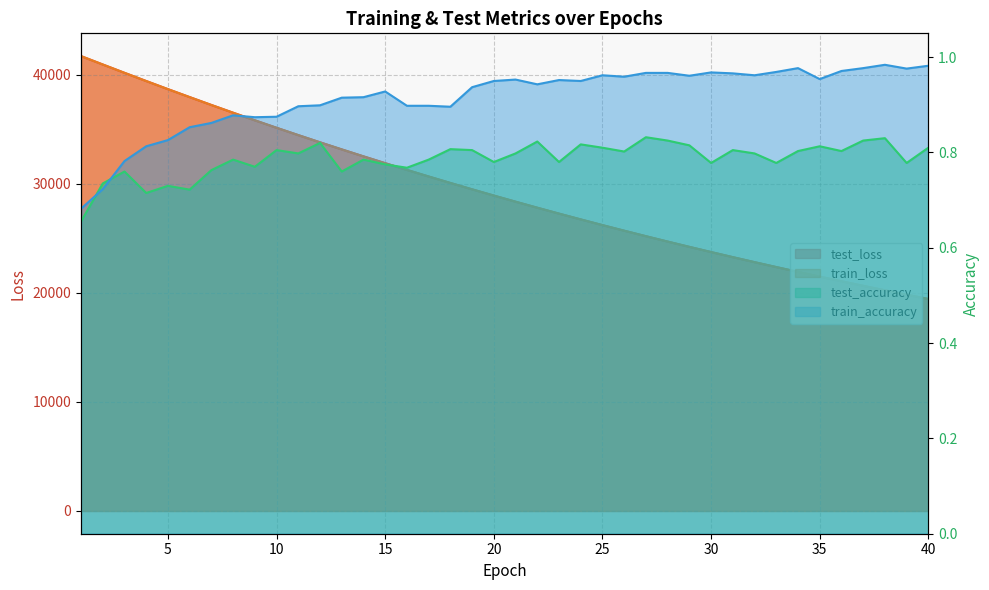

Which label corresponds to the smallest value in the chart?

1